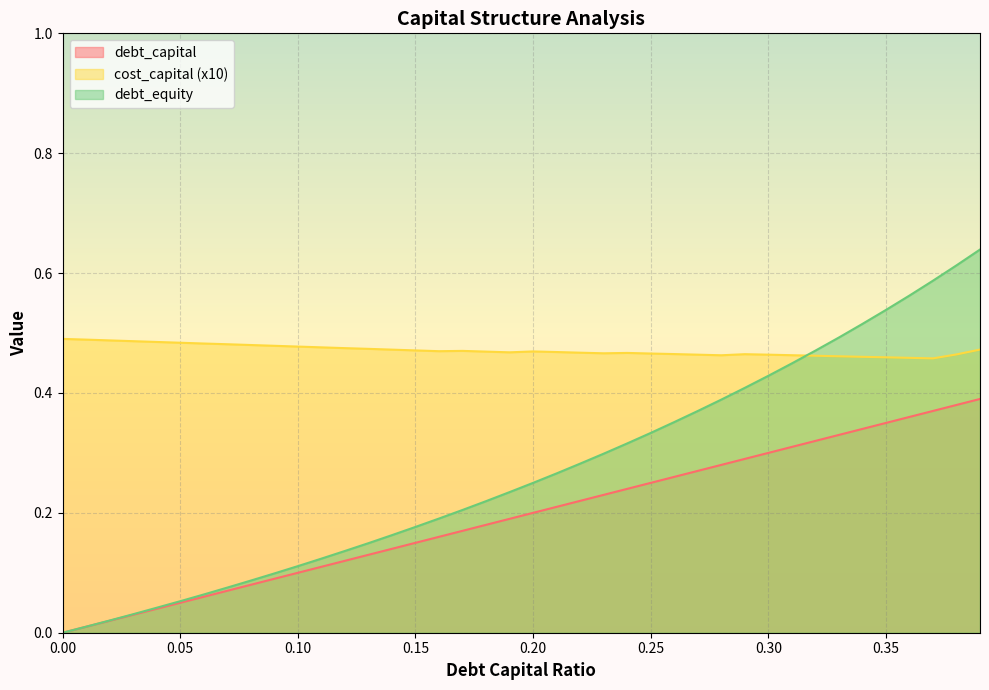

True or false: debt_capital has a value of 0.1 at 0.29.

False